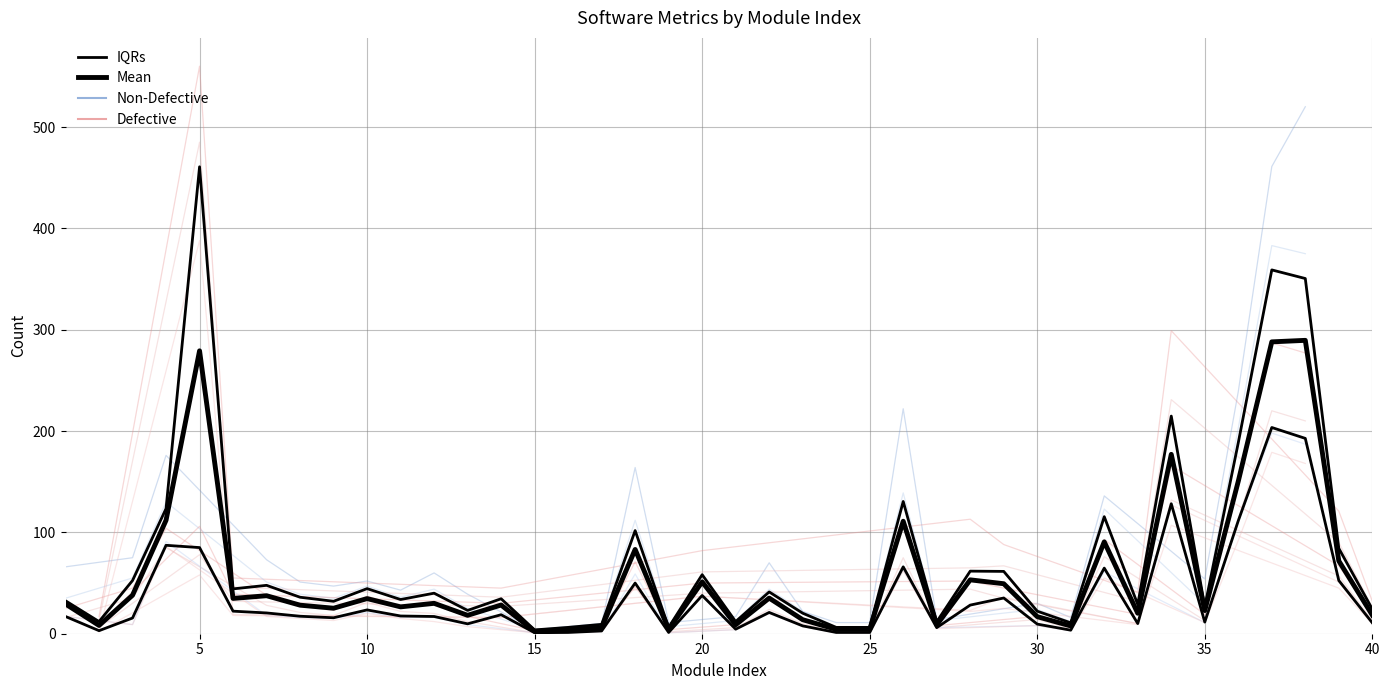

What is the difference between the maximum and minimum values in the IQRs series?

202.5